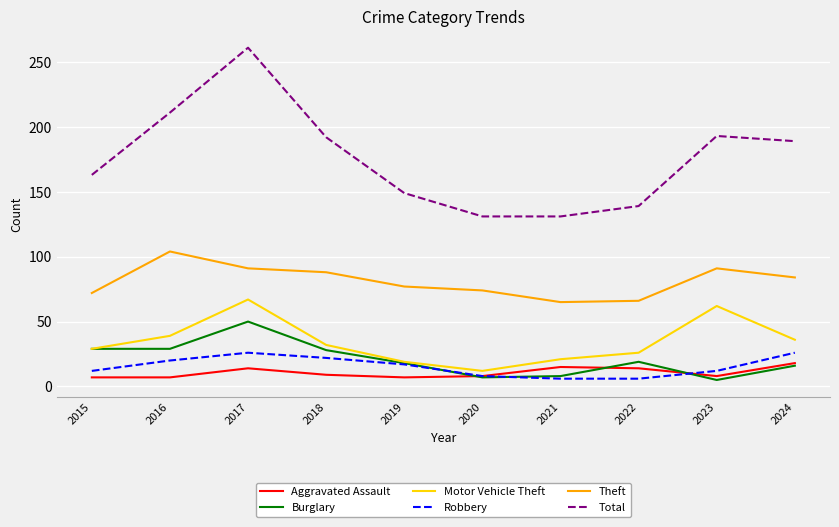

What is the highest value of the Total series?

261